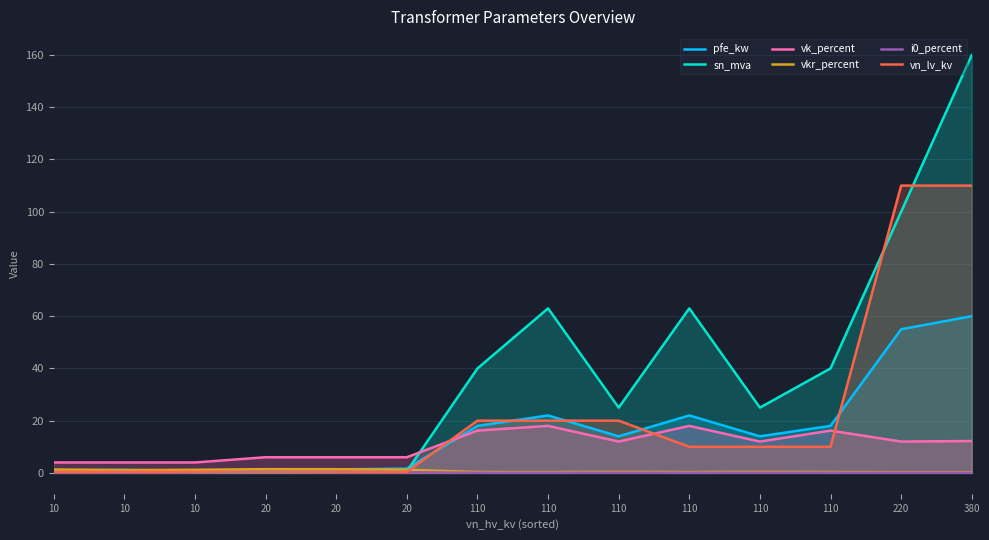

What is the average value of the vk_percent series?

10.5